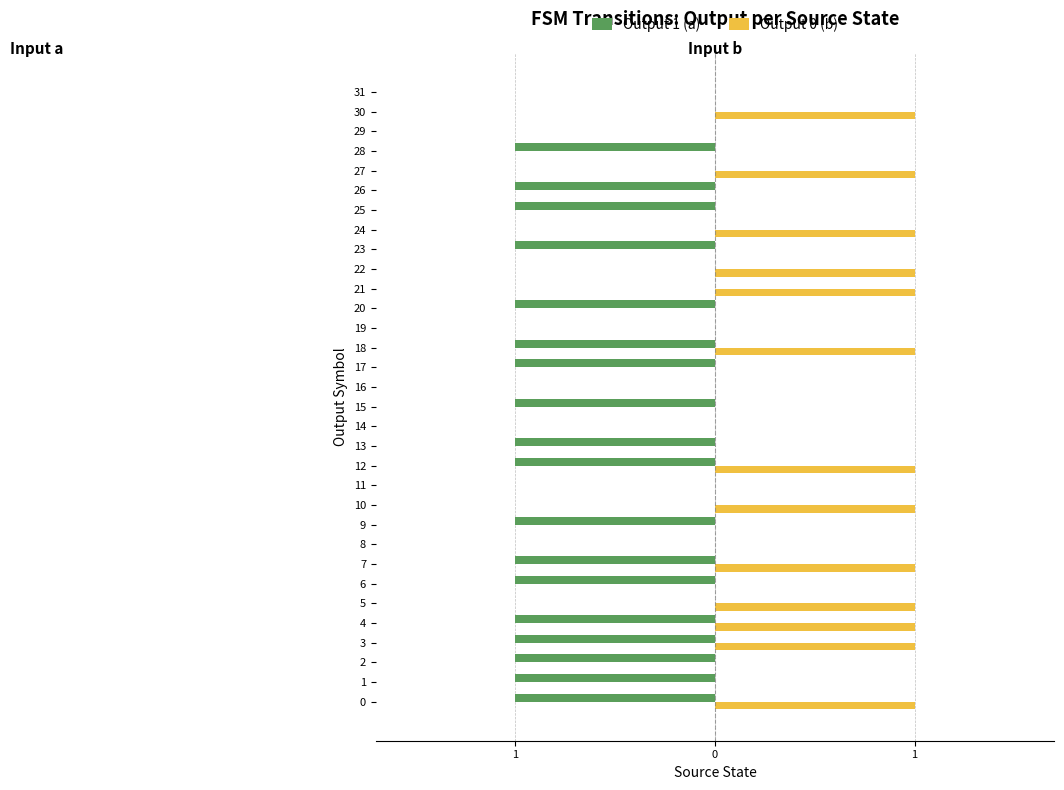

What are all the series names shown in the legend?

Output 1 (a), Output 0 (b)